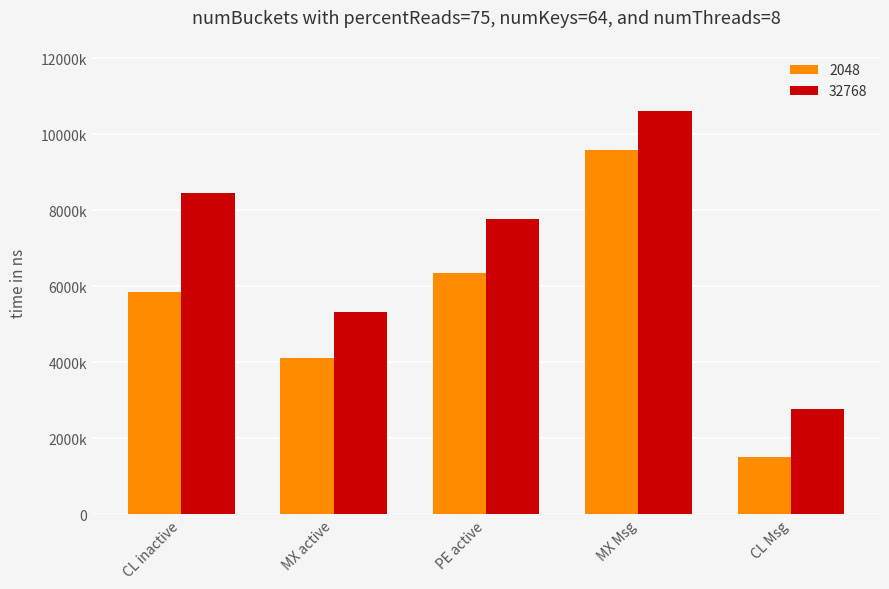

Which series has the largest total across all categories?

32768